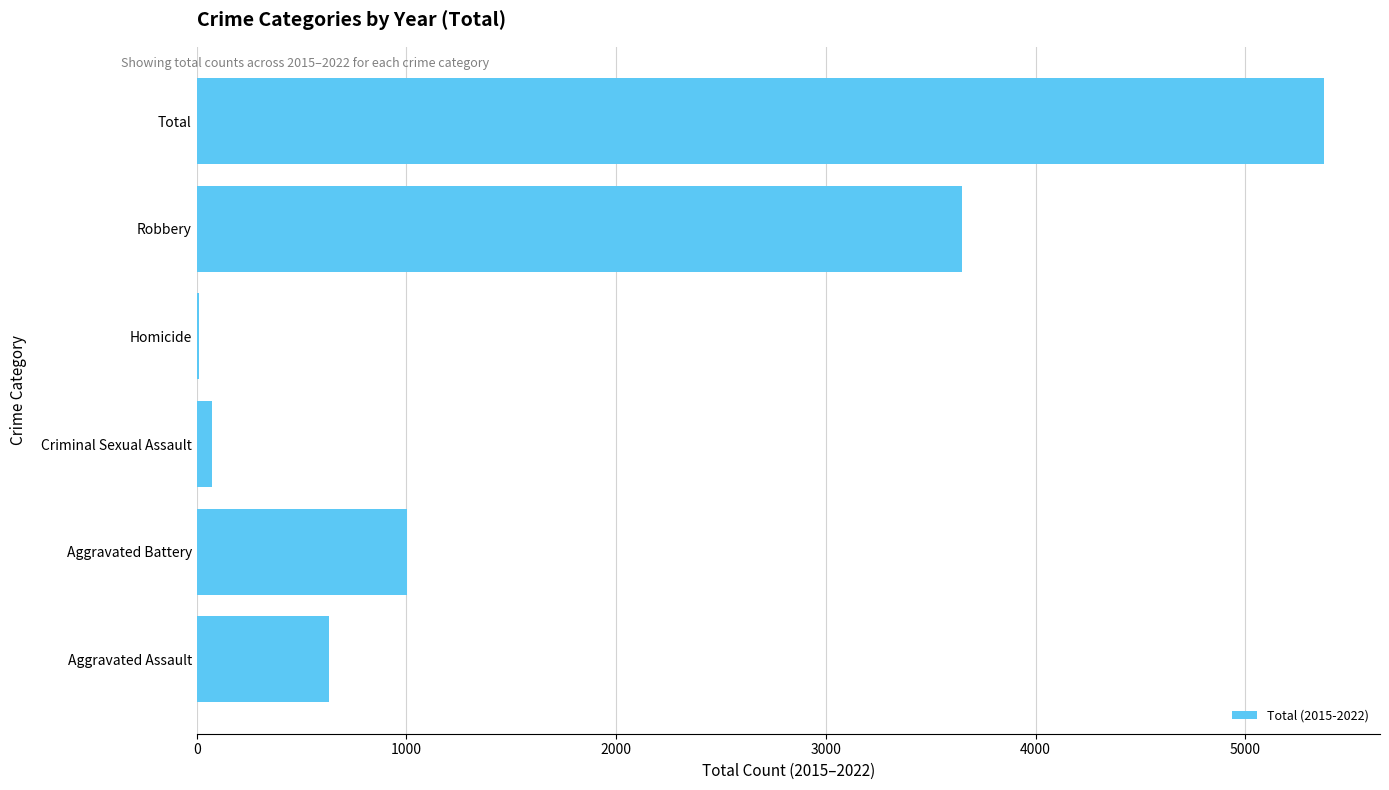

Where is the data nearest to the value 2692?

Robbery